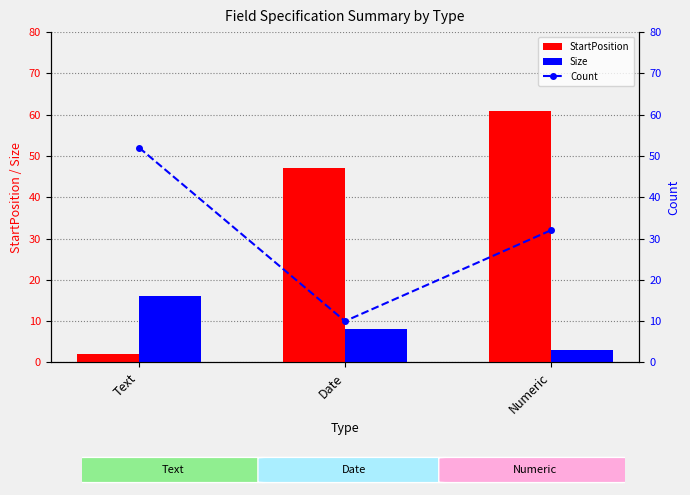

At which category is the sum across all series the highest?

Numeric